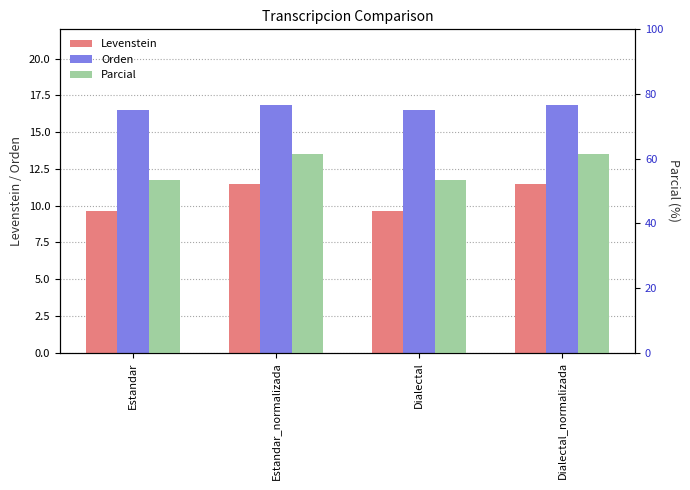

How many series are shown in this chart?

3